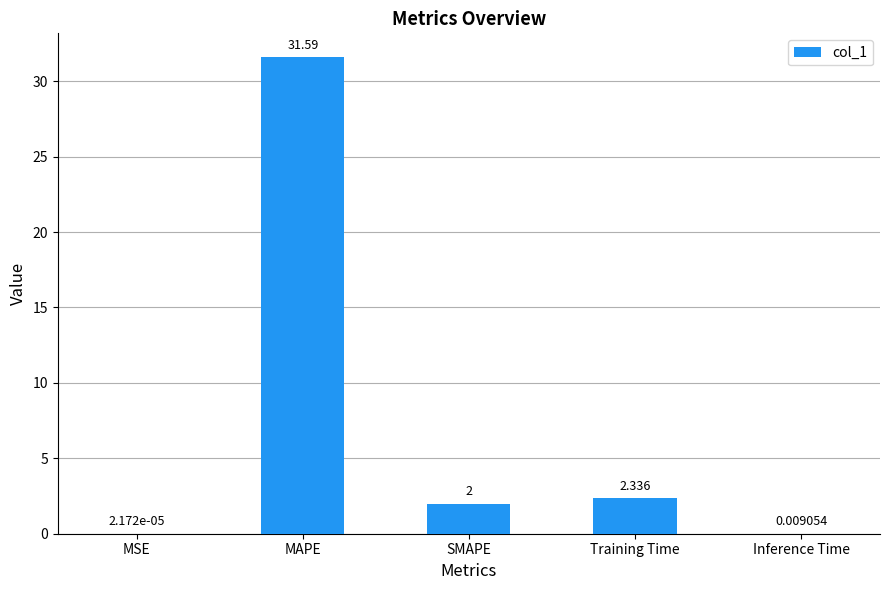

Which label corresponds to the largest value in the chart?

MAPE